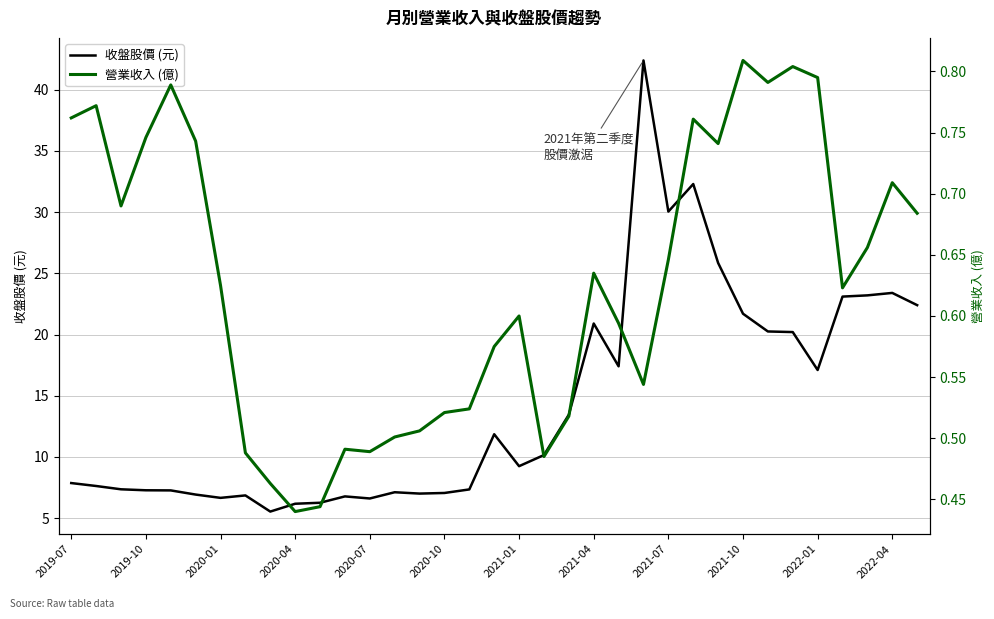

What position from the left is 25?

26